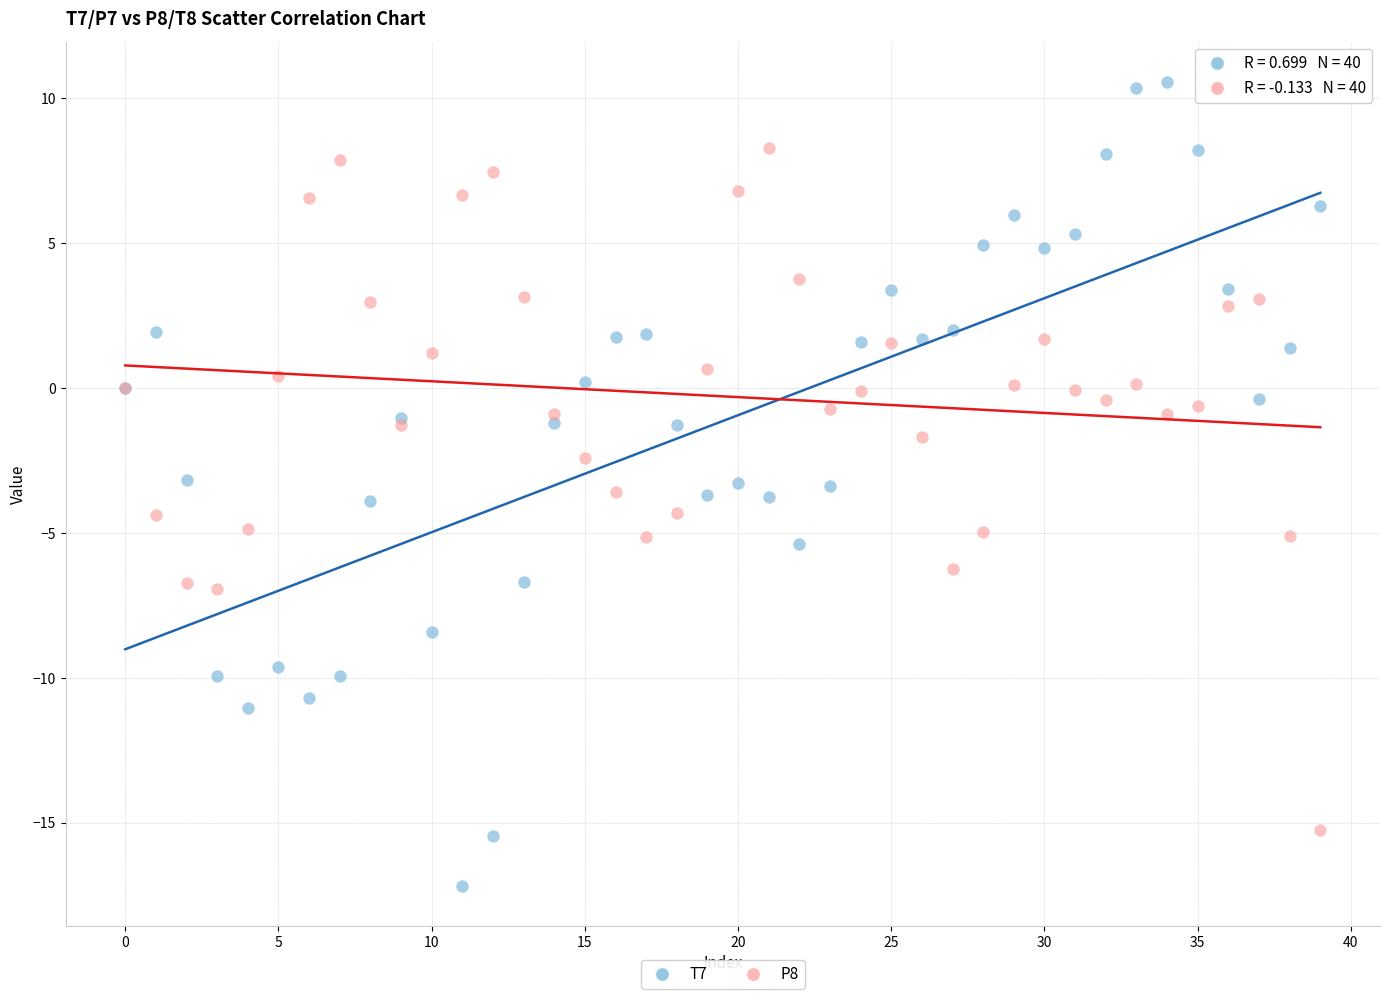

Which series has the largest Y range (max minus min)?

T7